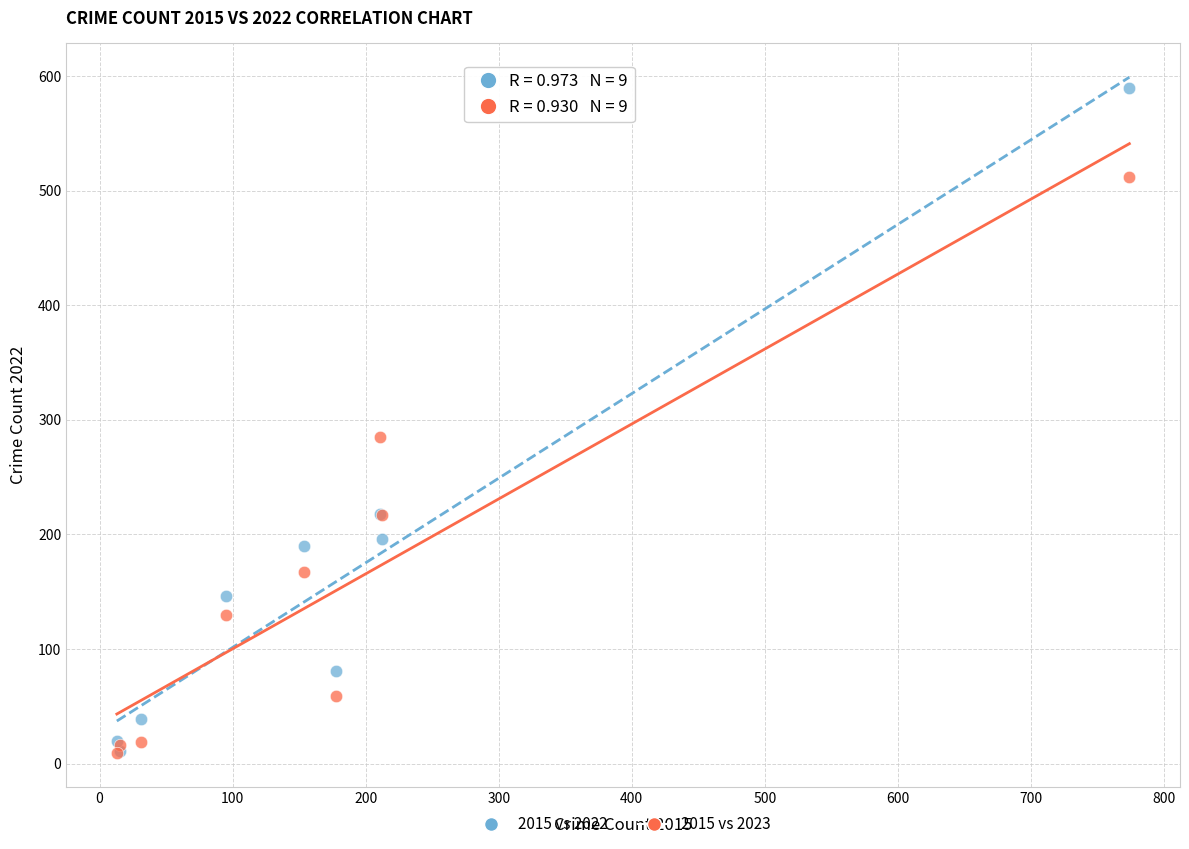

What are all the series names shown in the legend?

2015 vs 2022, 2015 vs 2023